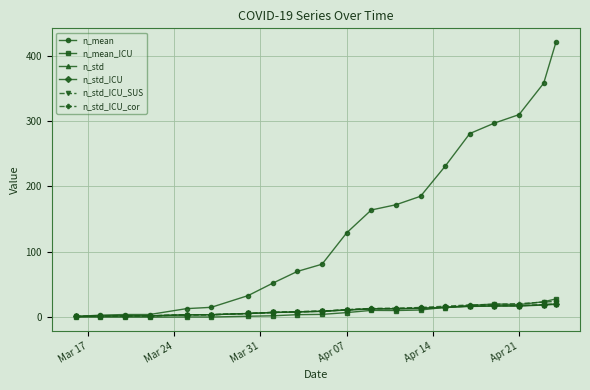

What is the value of the n_mean_ICU point at the 14th from the left?

10.9